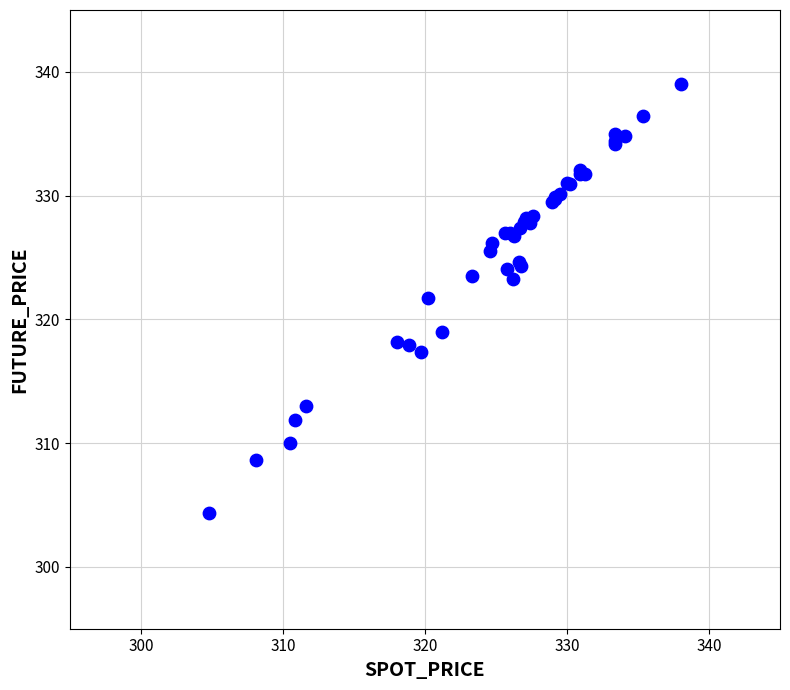

What Y value in the scatter plot is closest to 321?

321.7